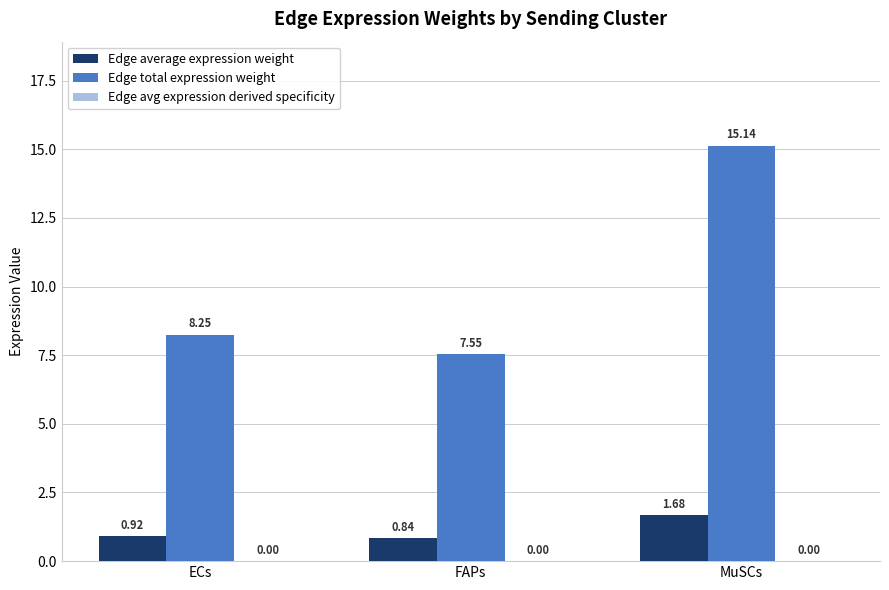

Which series has the largest total across all categories?

Edge total expression weight